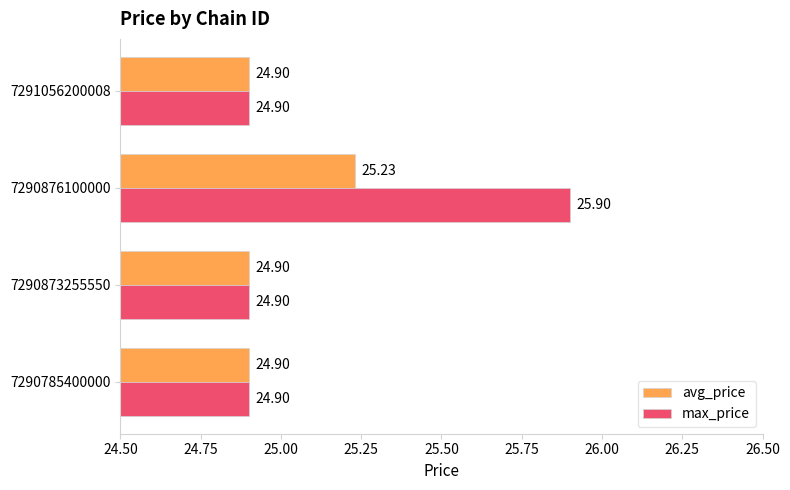

Which series has the widest spread of values?

max_price